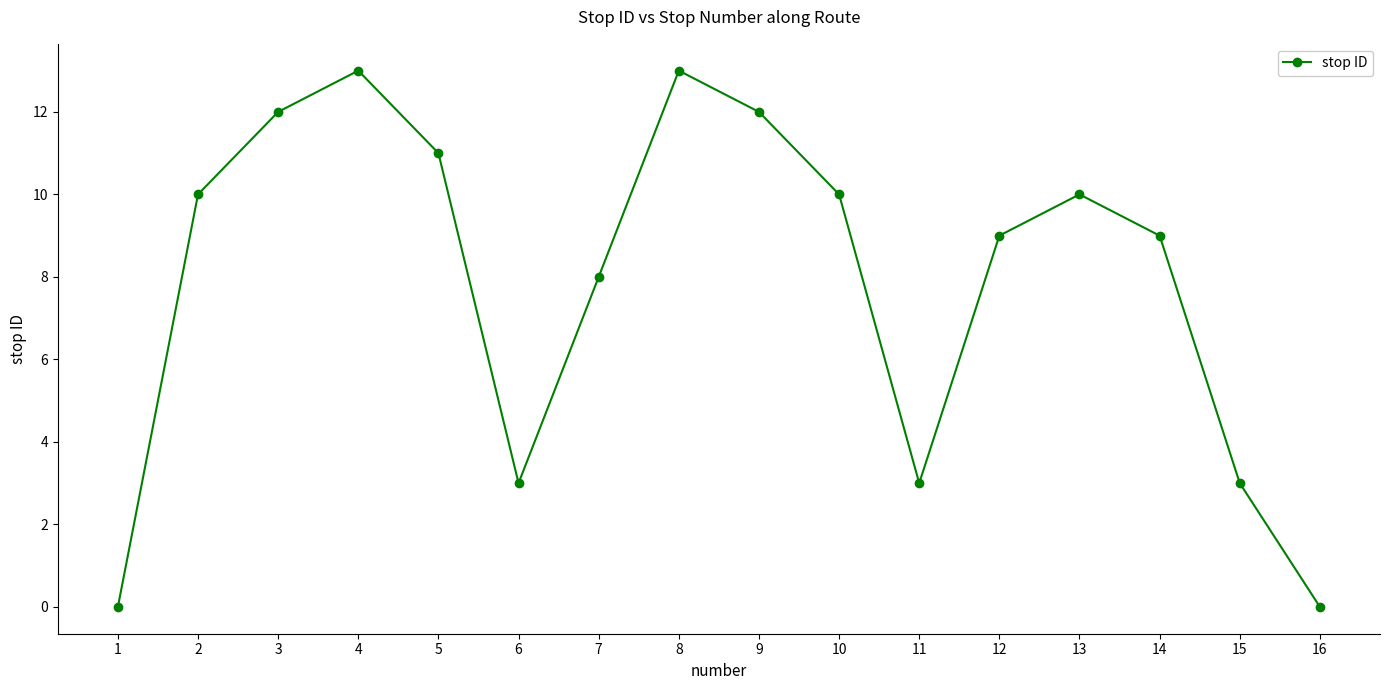

The chart shows a value of 18 at 9. True or false?

False